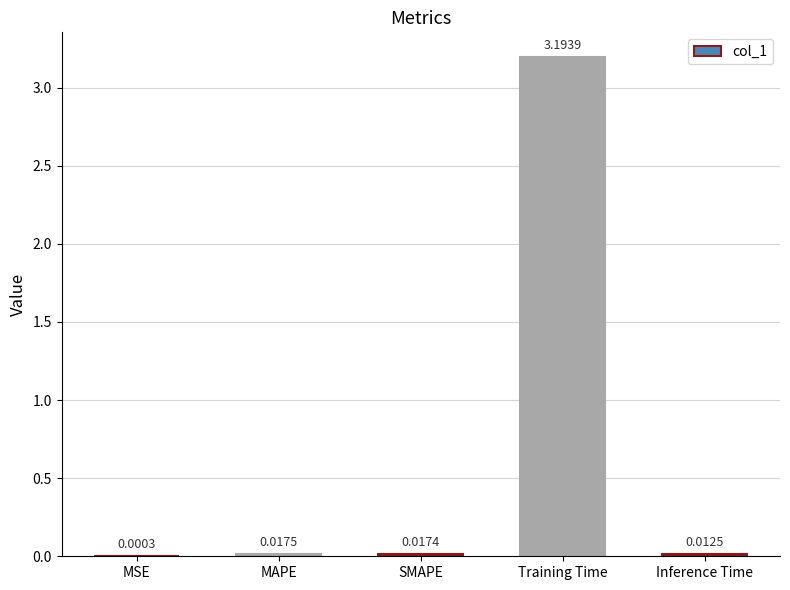

Are the bars grouped side by side (vs. stacked)?

No